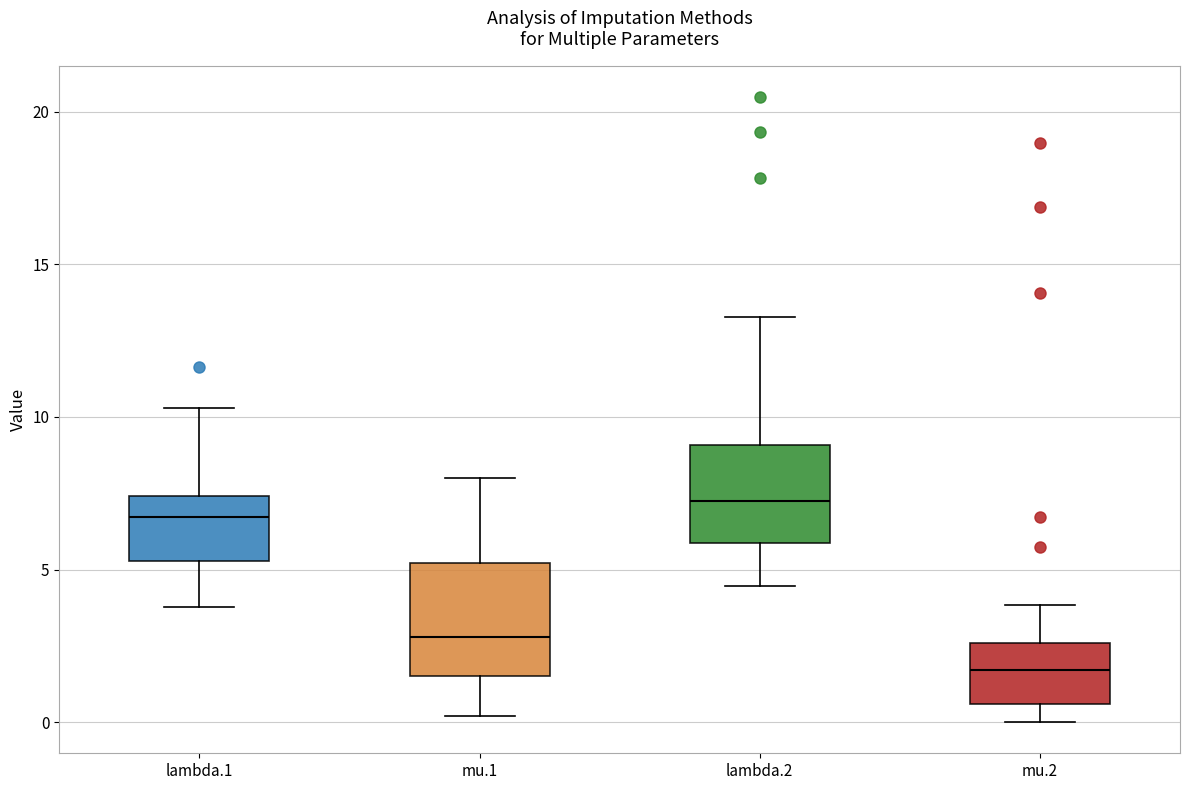

Reading left to right, transcribe this box plot: for each box, give where its median line is, the range the box spans, and where its two whiskers end, as read against the y-axis. The values are not printed on the chart, so give them approximately, as read against the axis.

lambda.1: median 6.5, box 5.5 to 7.5, whiskers 4.0 to 10.5
mu.1: median 3.0, box 1.5 to 5.0, whiskers 0.0 to 8.0
lambda.2: median 7.0, box 6.0 to 9.0, whiskers 4.5 to 13.5
mu.2: median 1.5, box 0.5 to 2.5, whiskers 0.0 to 4.0